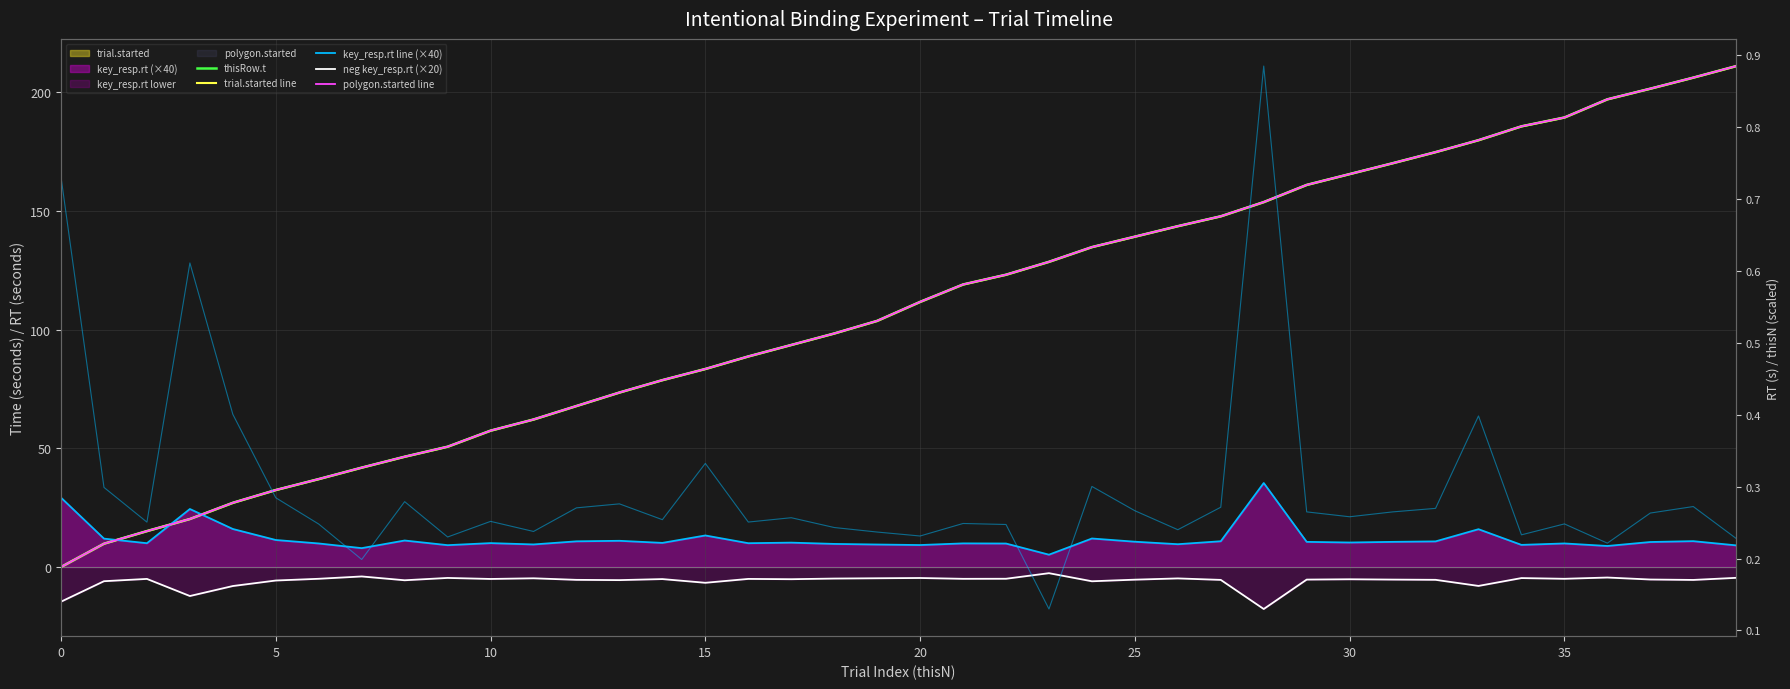

The thisRow.t series shows 170.1 at 31. True or false?

True